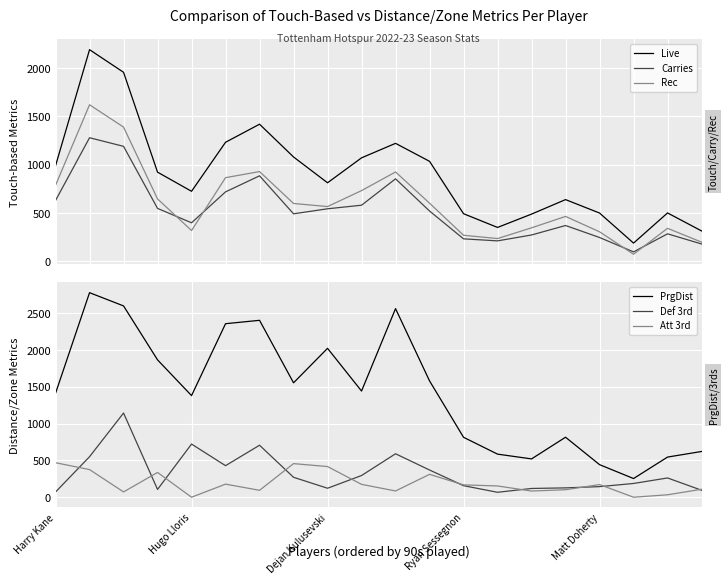

What is the sum of all Live values?

18131